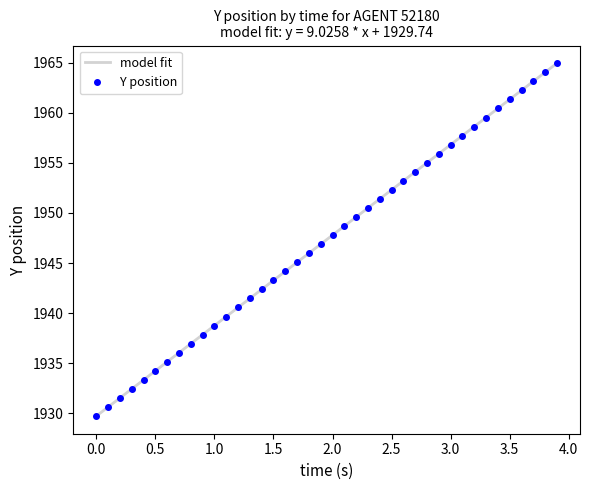

Which series has the largest range (max minus min)?

model fit